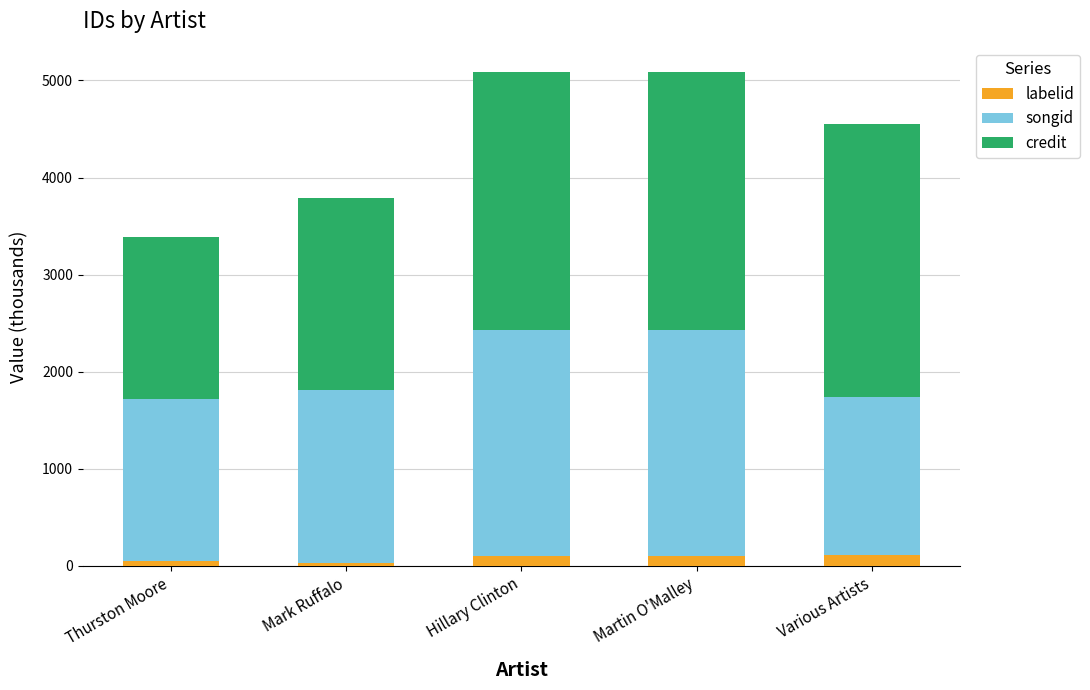

What is the total value across all series at Various Artists?

4548.2